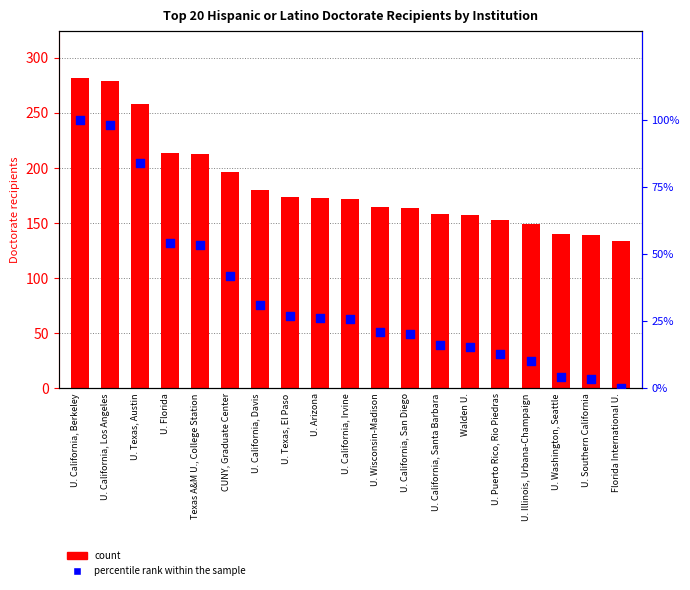

Which series has the widest spread of Y values?

Doctorate recipients